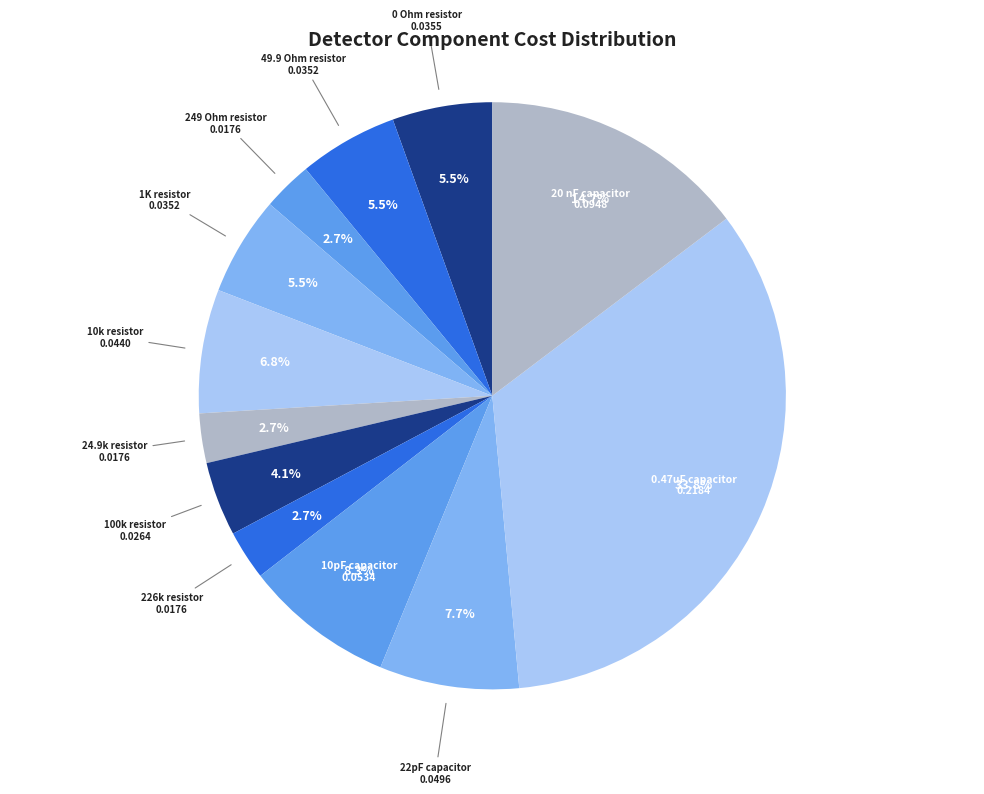

Which slice is the largest?

0.47uF capacitor